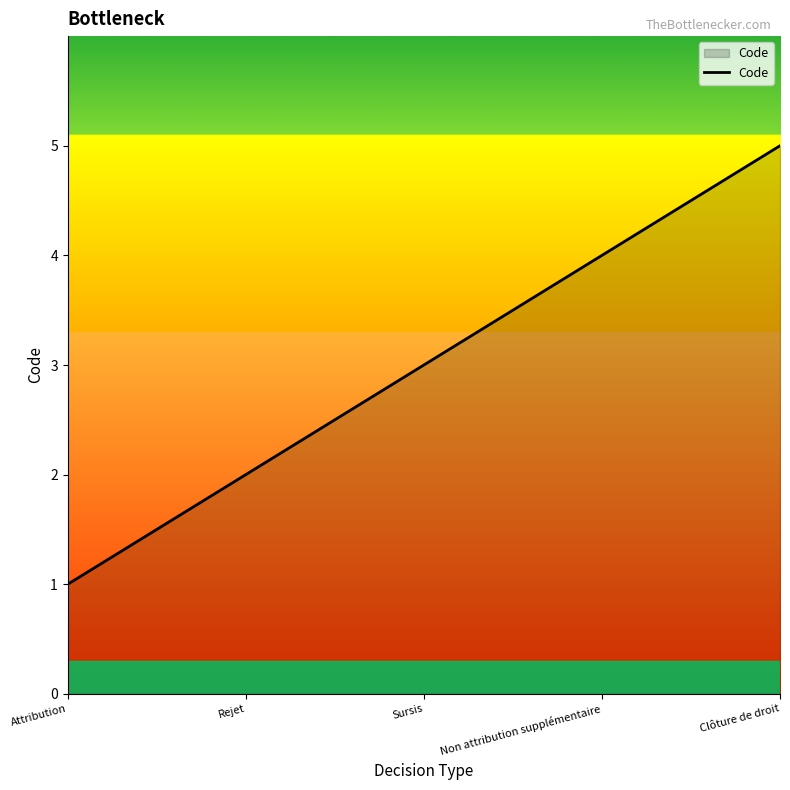

Where is the data nearest to the value 3?

Sursis